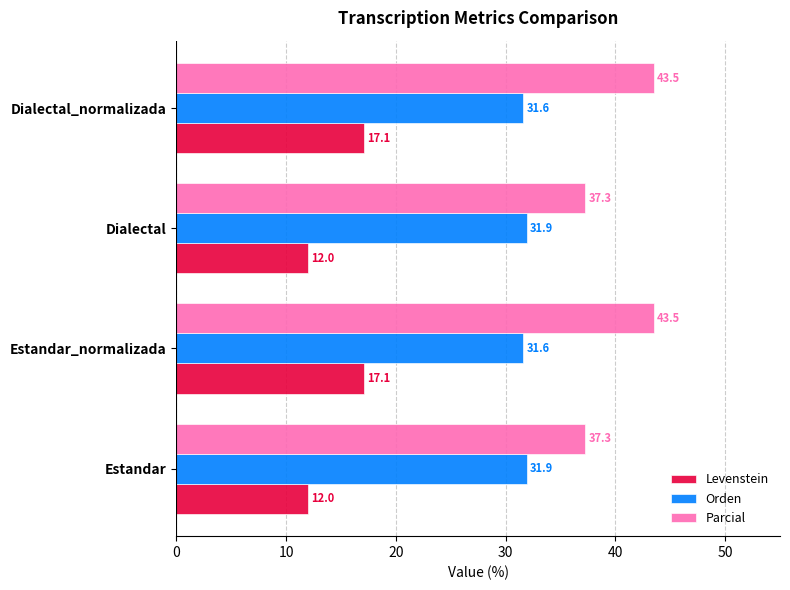

How many data points in Parcial are less than 43?

2